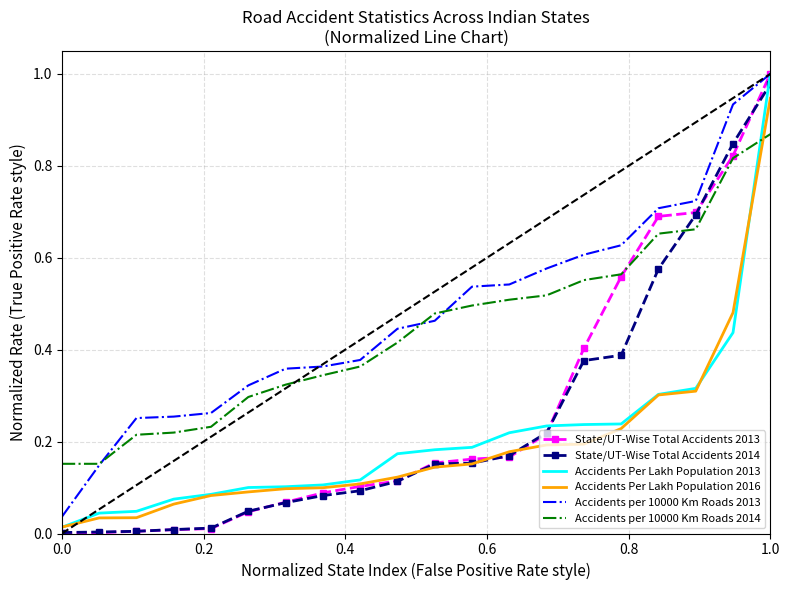

How many categories are shown in the chart?

20